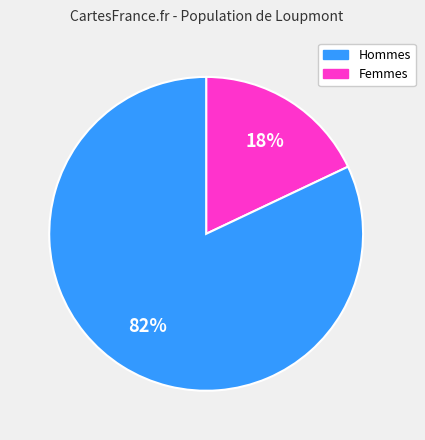

Is there a majority slice in this chart?

Yes